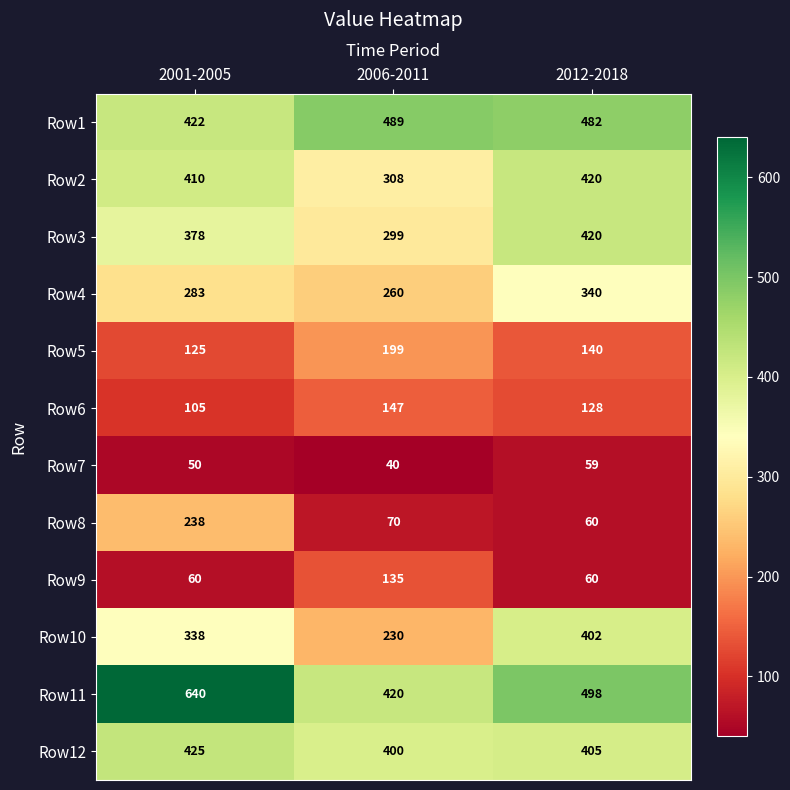

What is the smallest value displayed?

40